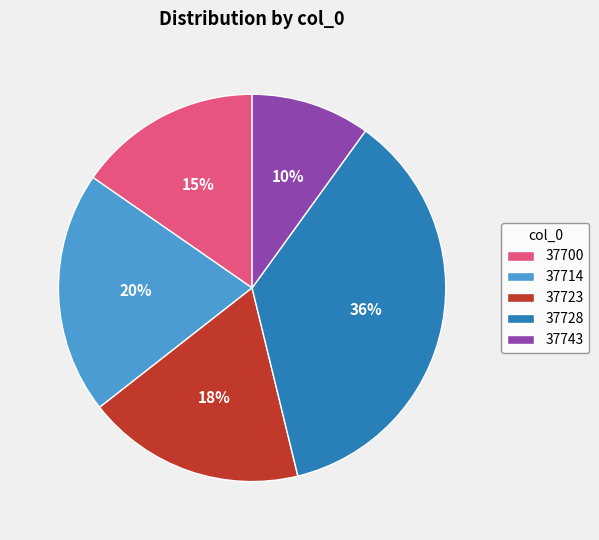

Is the sum of 37723 and 37743 greater than half?

No